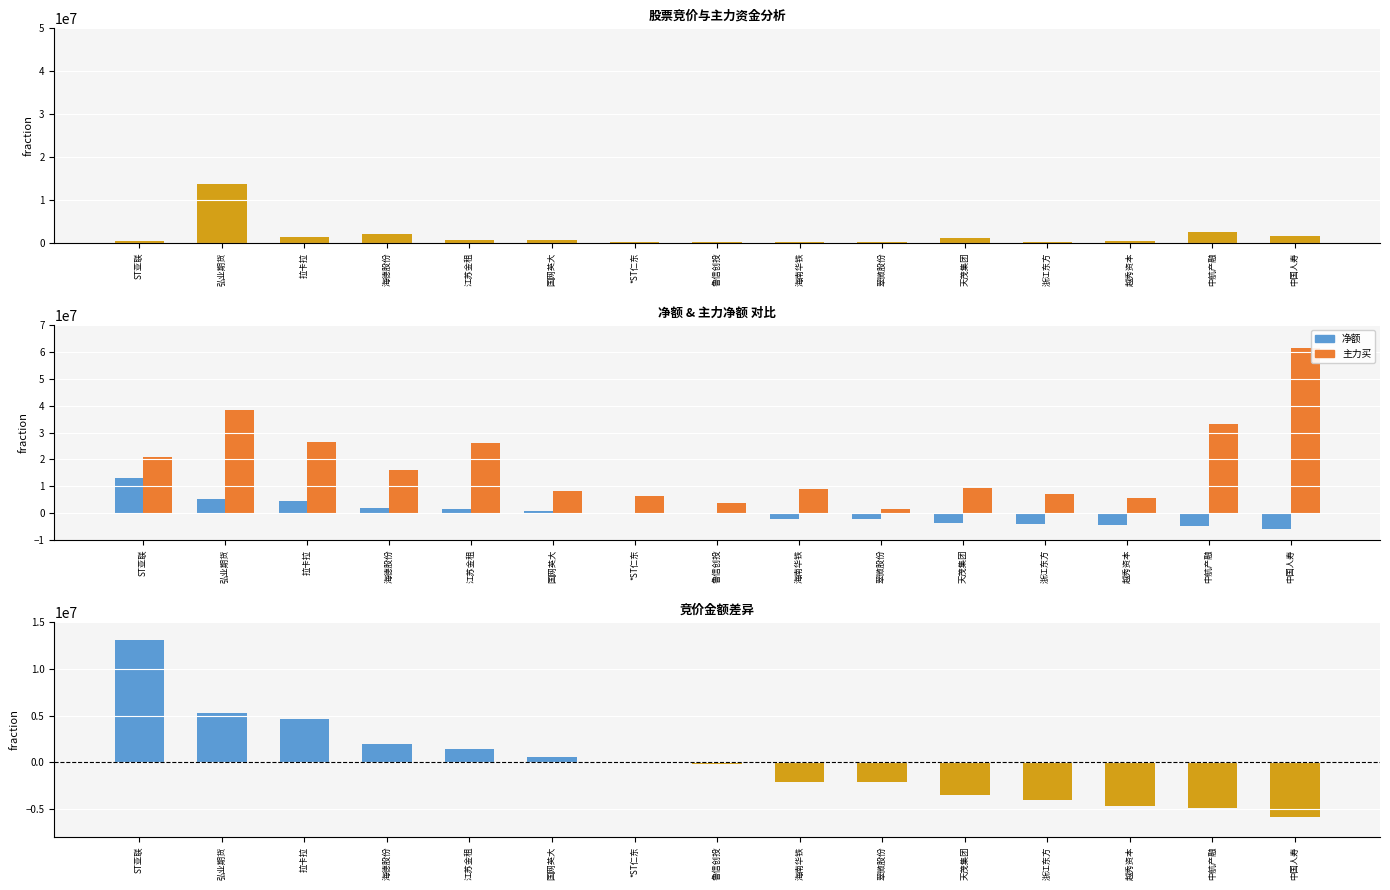

Between 拉卡拉 and 国网英大, which series saw the biggest shift?

主力买